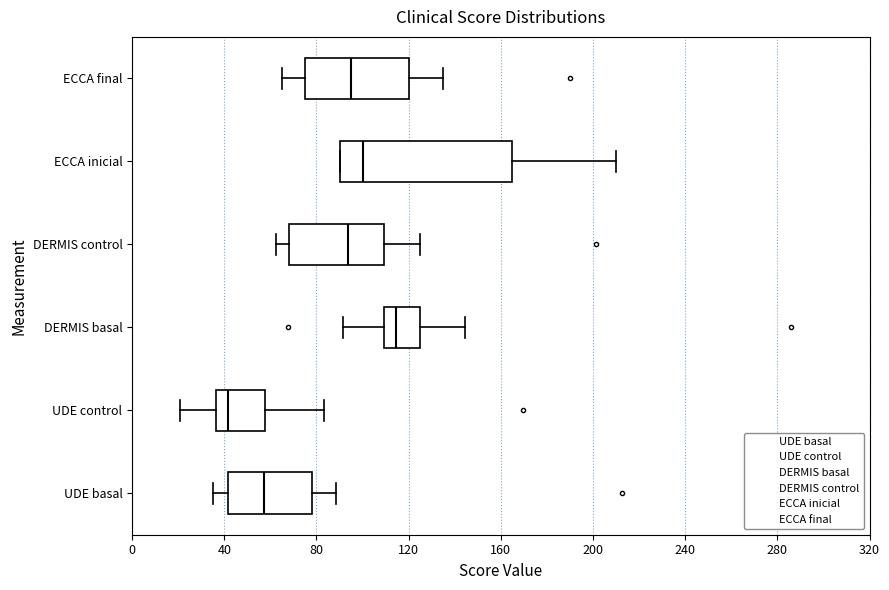

Which box's median line is the furthest to the right?

DERMIS basal